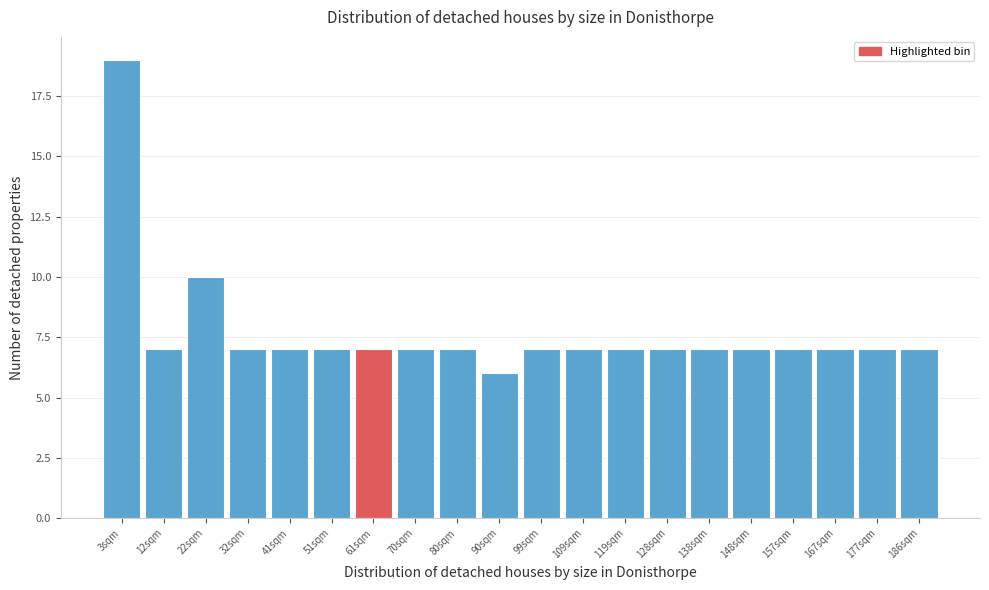

Reading left to right, list every bar in this chart as the range it spans on the x-axis followed by its height. Neither the bar edges nor the heights are printed on the chart, so give them approximately, as read against the axes.

-2 to 8: 19
8 to 17: 7
17 to 27: 10
27 to 37: 7
37 to 46: 7
46 to 56: 7
56 to 66: 7
66 to 75: 7
75 to 85: 7
85 to 95: 6
95 to 104: 7
104 to 114: 7
114 to 123: 7
123 to 133: 7
133 to 143: 7
143 to 152: 7
152 to 162: 7
162 to 172: 7
172 to 181: 7
181 to 191: 7